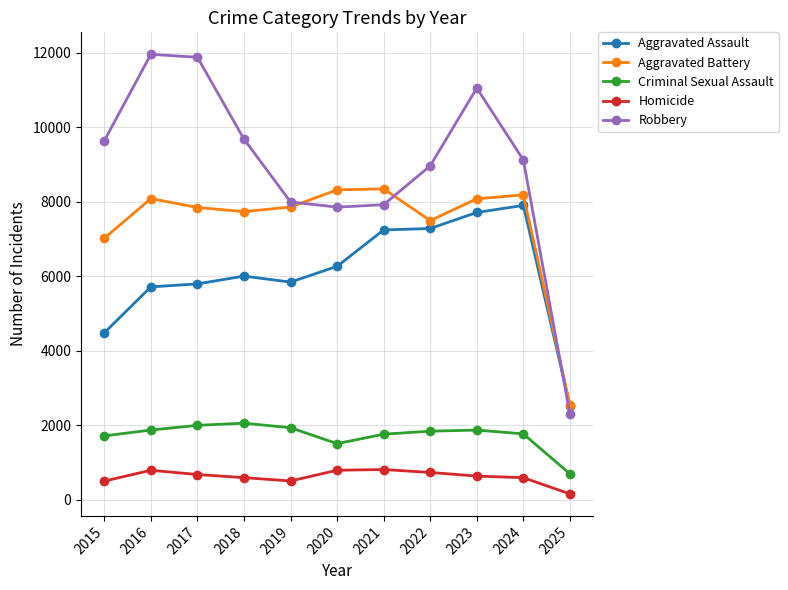

Between 2018 and 2019, which series saw the biggest shift?

Robbery